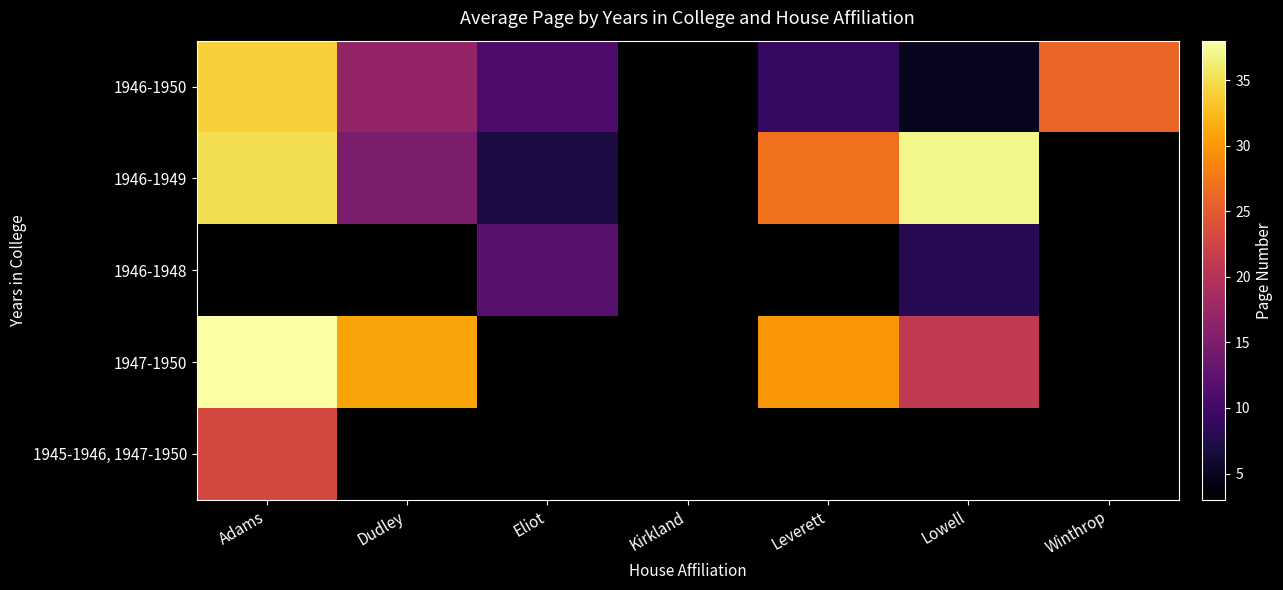

Which category has the lowest value in the 1946-1949 series?

Eliot